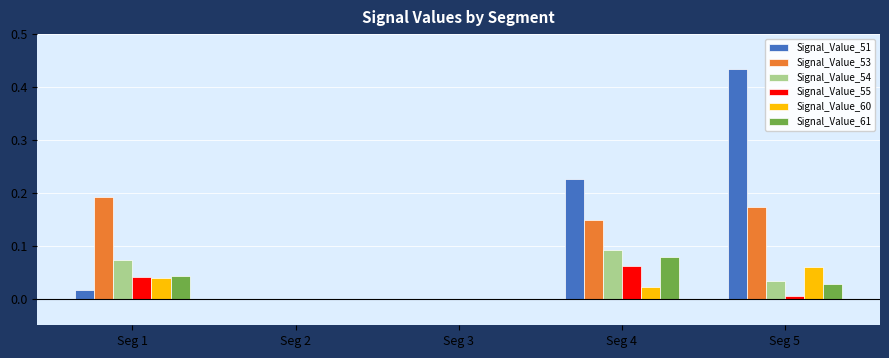

Which series changed the most between Seg 3 and Seg 4?

Signal_Value_51